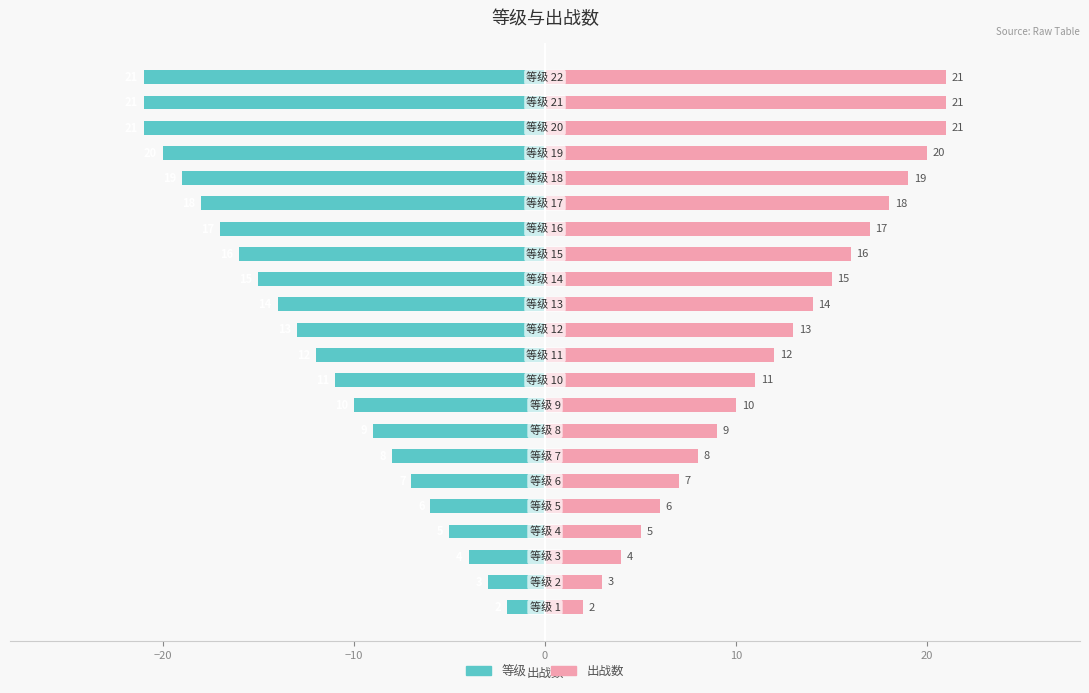

What are all the series names shown in the legend?

等级, 出战数